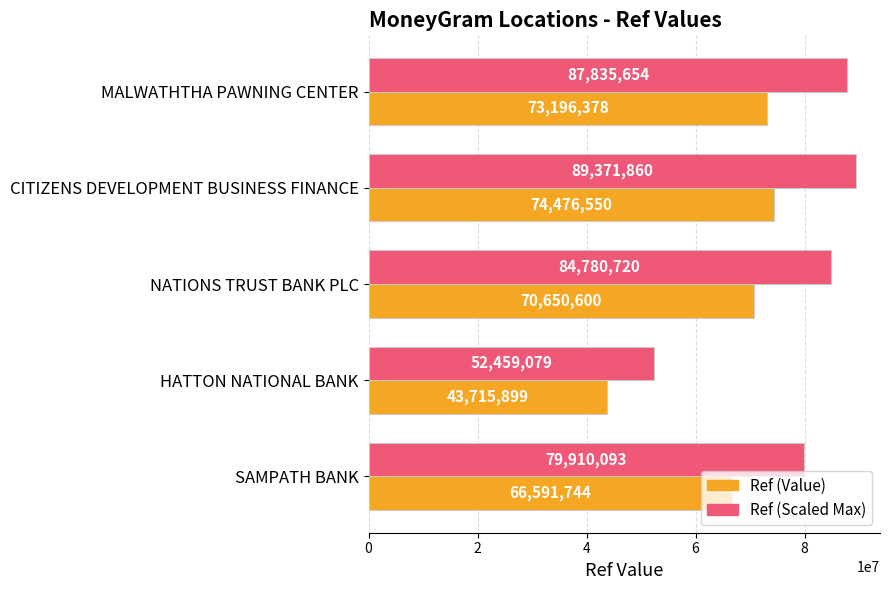

What is the sum of all Ref (Value) values?

328631171.0